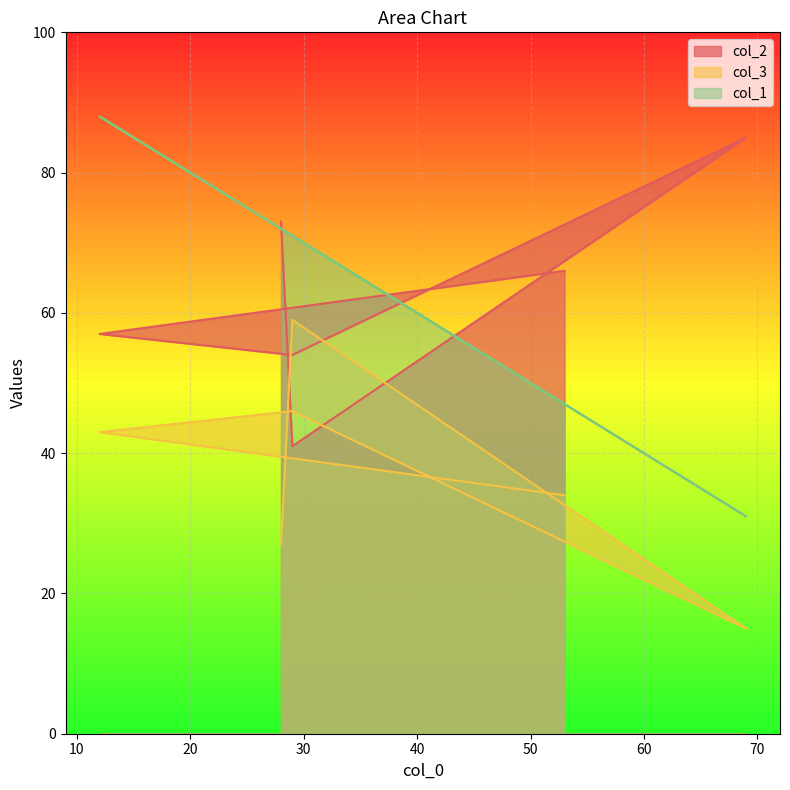

What is the sum of the col_1 values at 28 and 69?

103